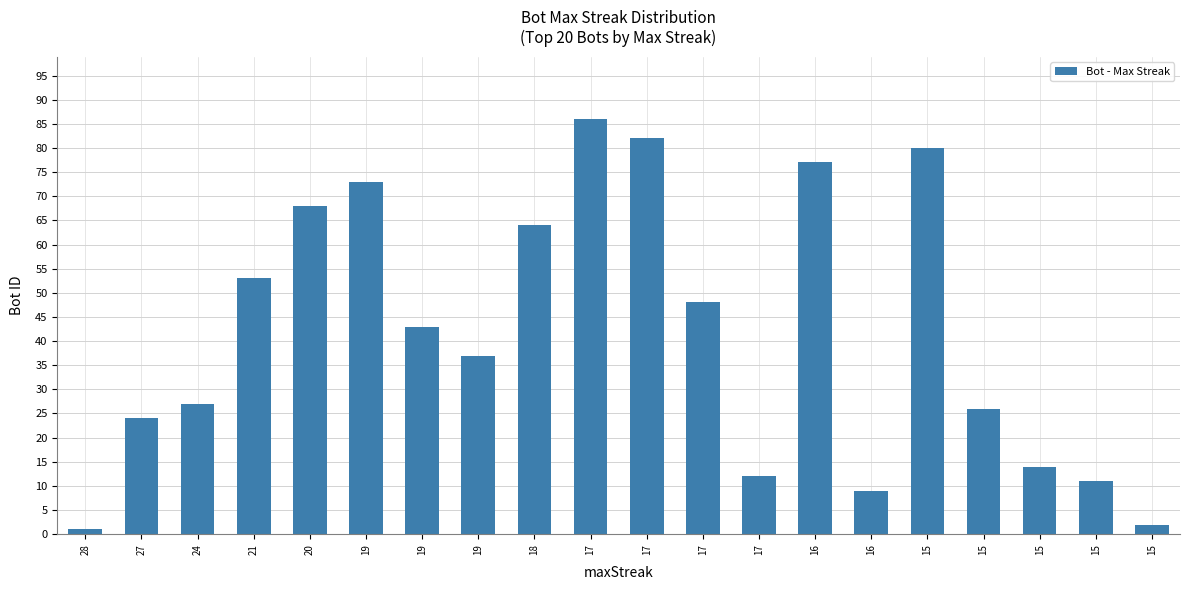

How many distinct data groups are displayed?

1